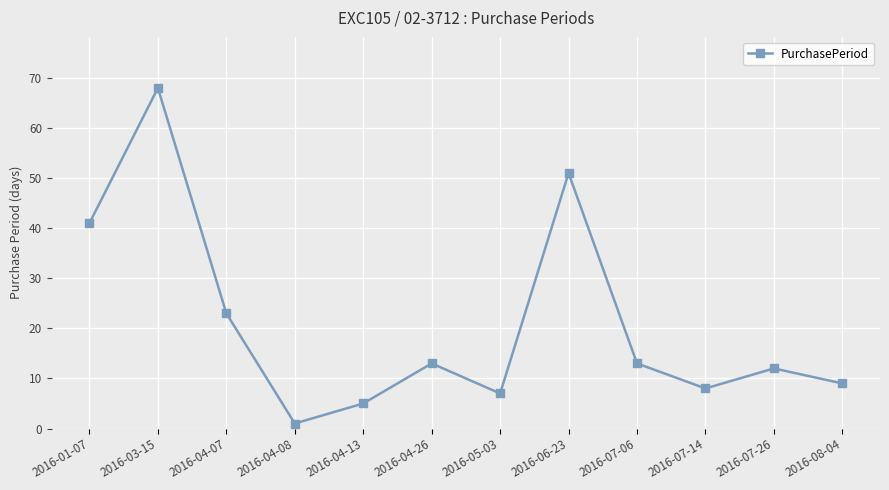

True or false: there are more than 2 points higher than both neighbors.

True